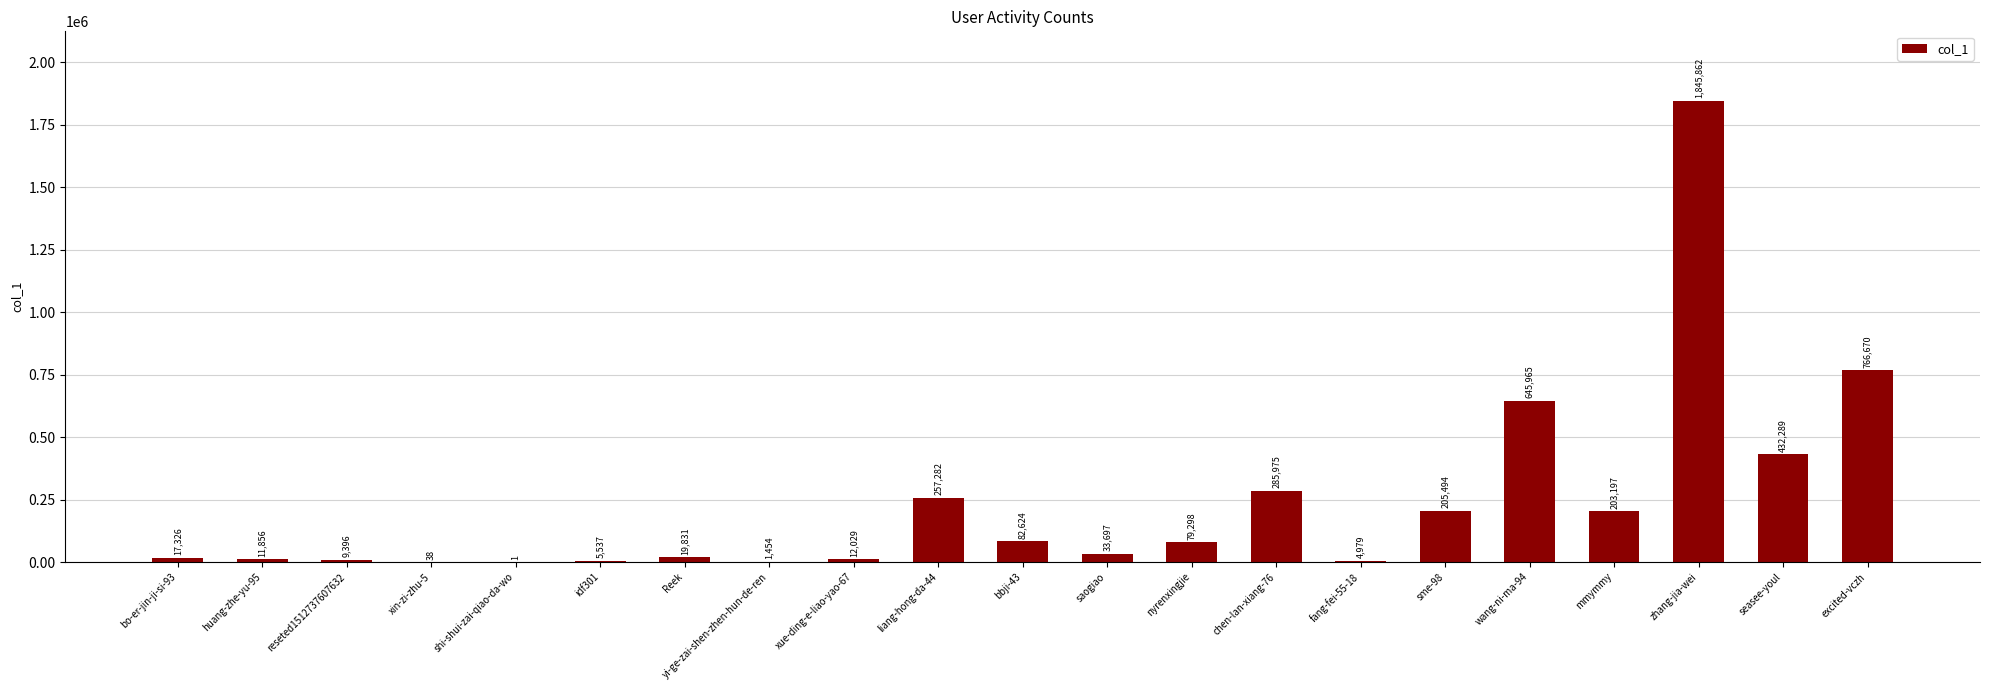

At which label is the value closest to 922931?

excited-vczh